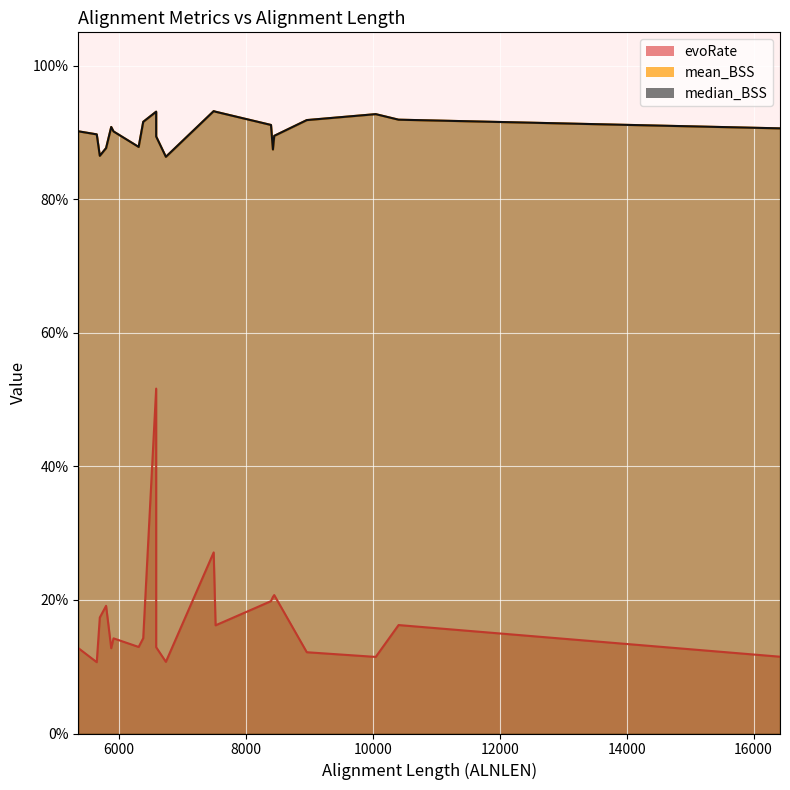

True or false: median_BSS and evoRate cross at least once.

False